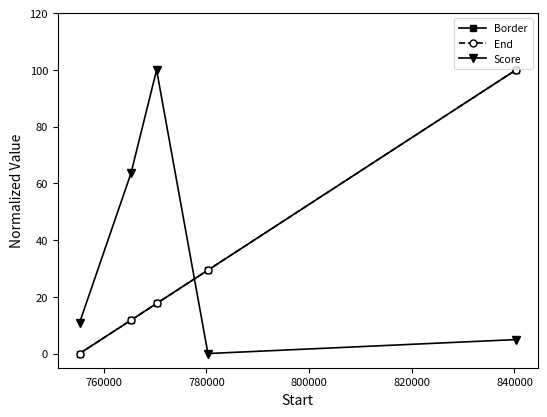

Reading right to left, list all the values displayed in this chart.

Border: 100.0	29.4	17.6	11.8	0.0
End: 100.0	29.4	17.6	11.8	0.0
Score: 4.9	0.0	100.0	63.5	10.9